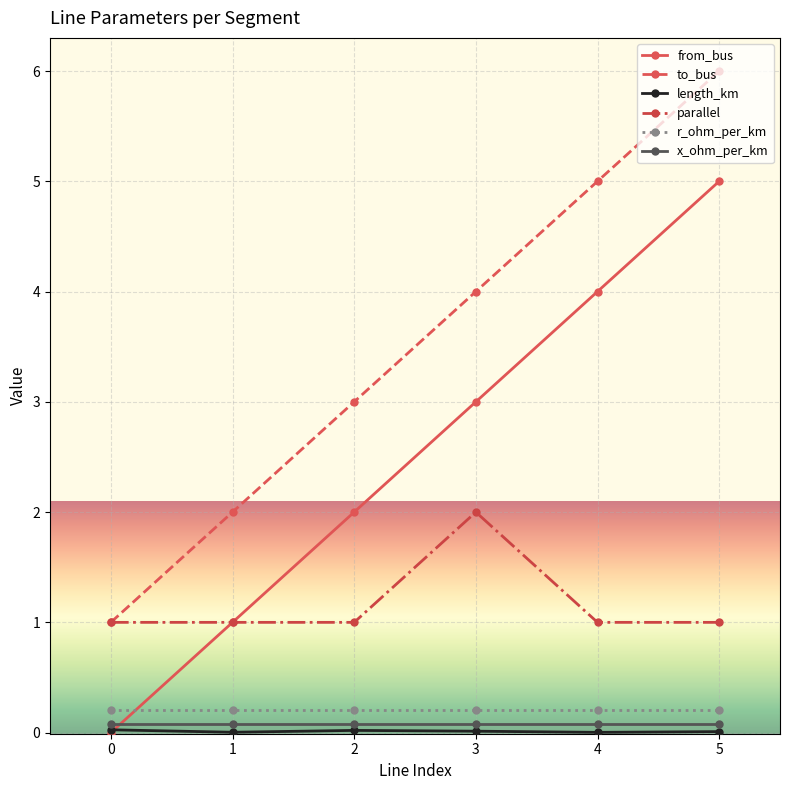

At which category is the sum across all series the highest?

5